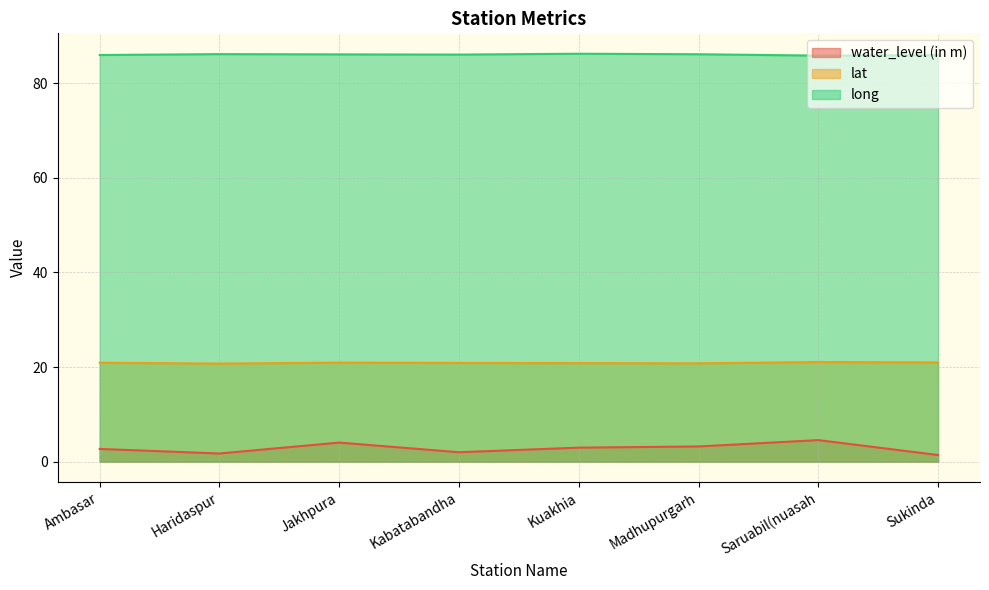

What is the average value of the lat series?

20.9